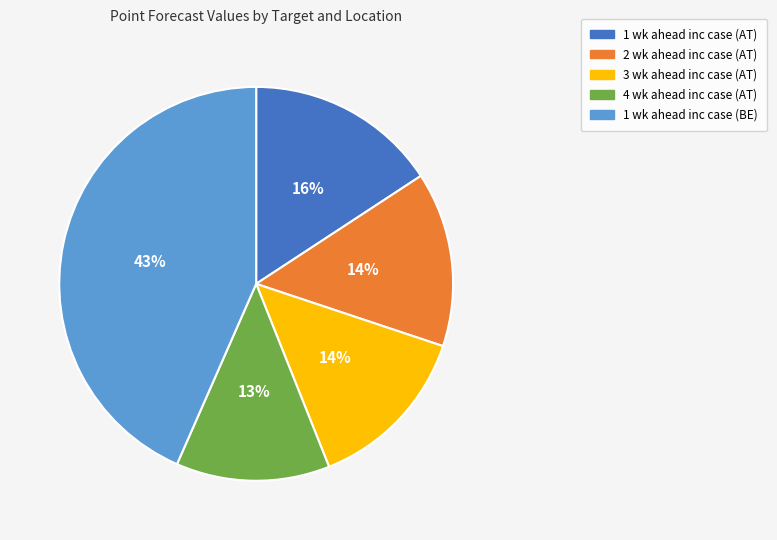

To the nearest percent, what is the combined percentage of 3 wk ahead inc case (AT) and 1 wk ahead inc case (AT)?

30%